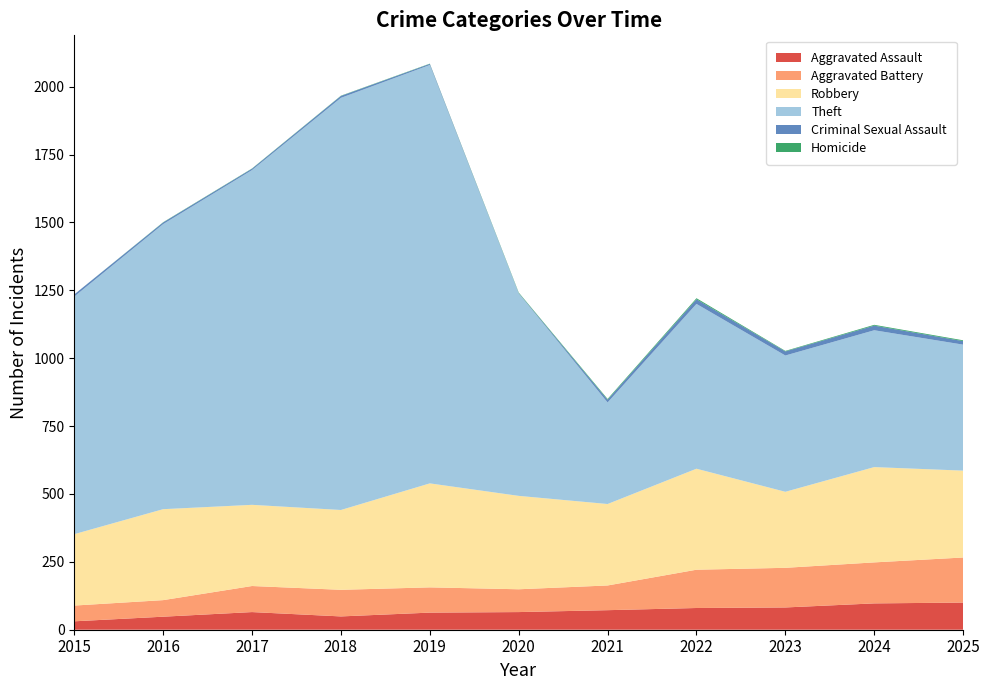

Reading left to right, extract all data points from this chart.

Aggravated Assault: 2015=31	2016=48	2017=65	2018=49	2019=63	2020=65	2021=72	2022=80	2023=82	2024=97	2025=100
Aggravated Battery: 2015=58	2016=61	2017=96	2018=98	2019=93	2020=84	2021=91	2022=141	2023=146	2024=151	2025=166
Robbery: 2015=263	2016=335	2017=299	2018=294	2019=383	2020=344	2021=300	2022=372	2023=280	2024=351	2025=320
Theft: 2015=875	2016=1050	2017=1233	2018=1518	2019=1541	2020=746	2021=374	2022=607	2023=502	2024=504	2025=464
Criminal Sexual Assault: 2015=8	2016=6	2017=5	2018=7	2019=4	2020=1	2021=10	2022=17	2023=15	2024=17	2025=13
Homicide: 2015=0	2016=1	2017=1	2018=1	2019=1	2020=2	2021=3	2022=4	2023=2	2024=3	2025=3